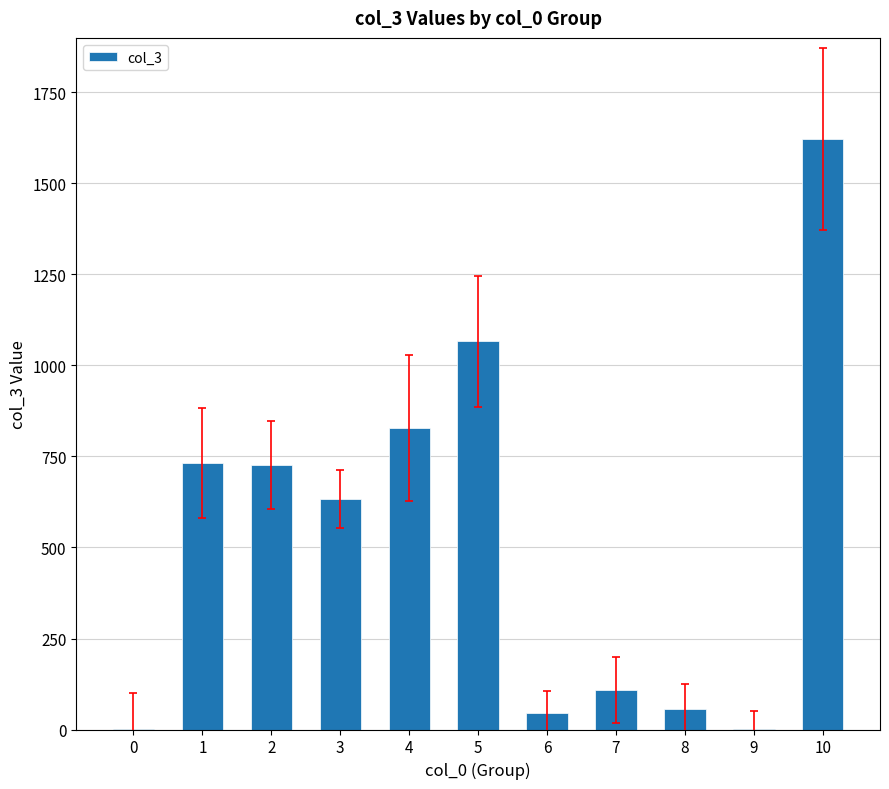

What is the sum of all values?

5820